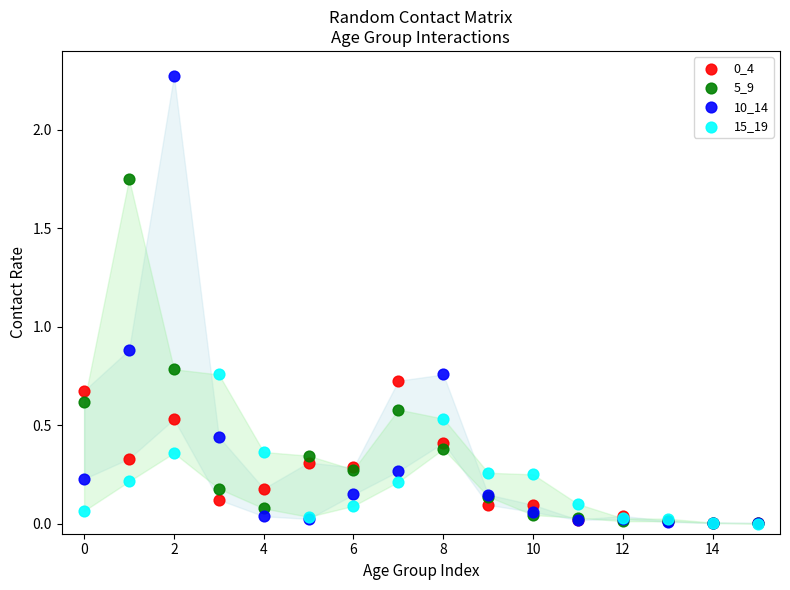

In the 10_14 series, what Y value is closest to 1?

0.9